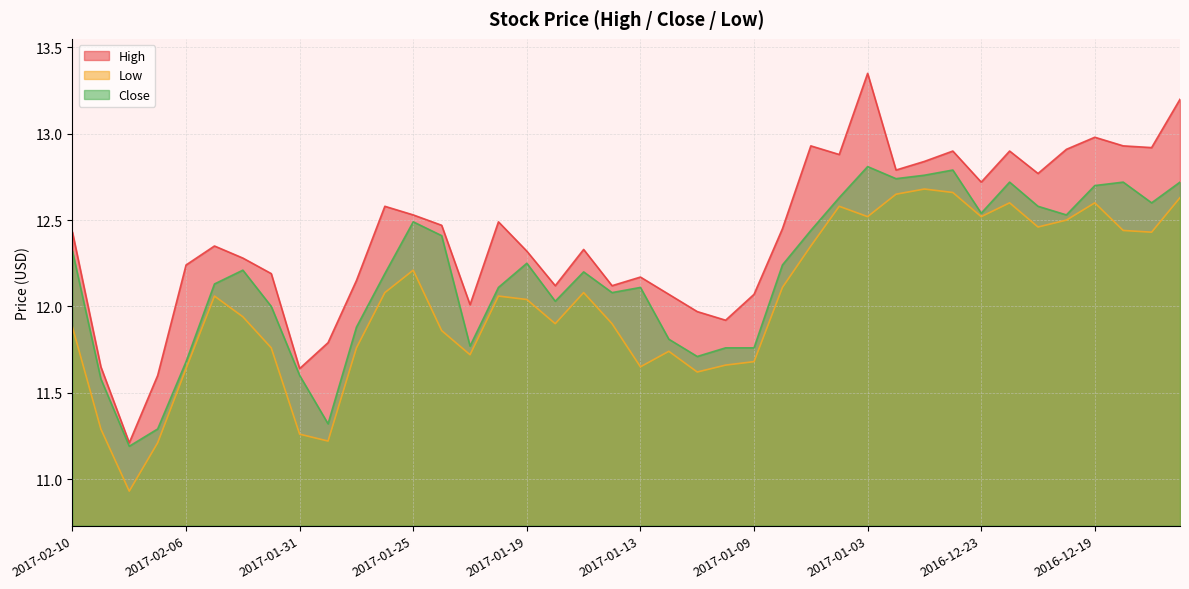

What is the difference between the highest and lowest values at 2017-01-05?

0.6